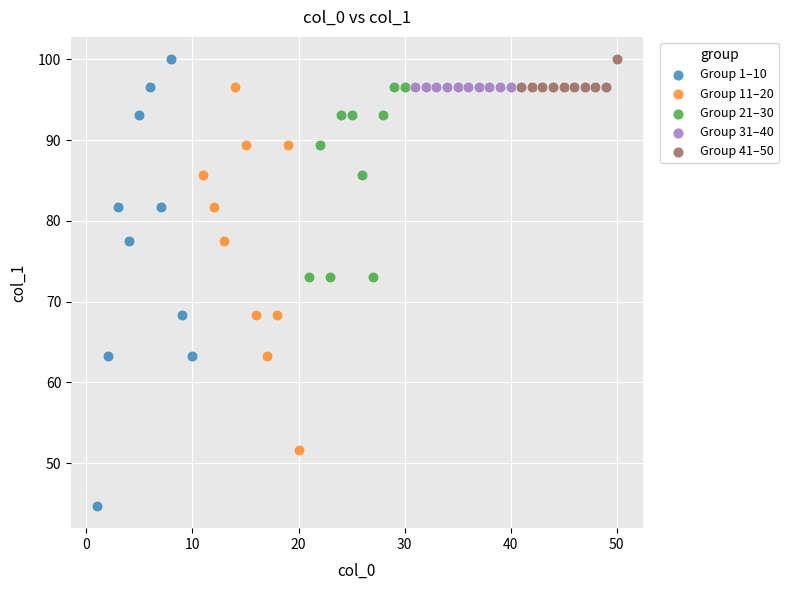

Which series reaches the minimum Y coordinate?

Group 1–10